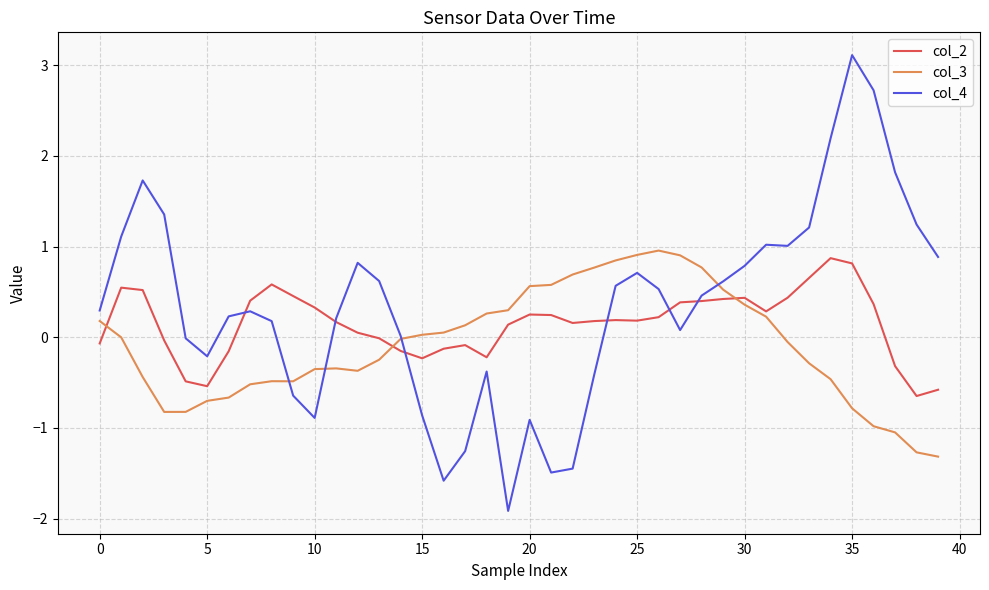

What is the minimum value shown in the chart?

-1.9